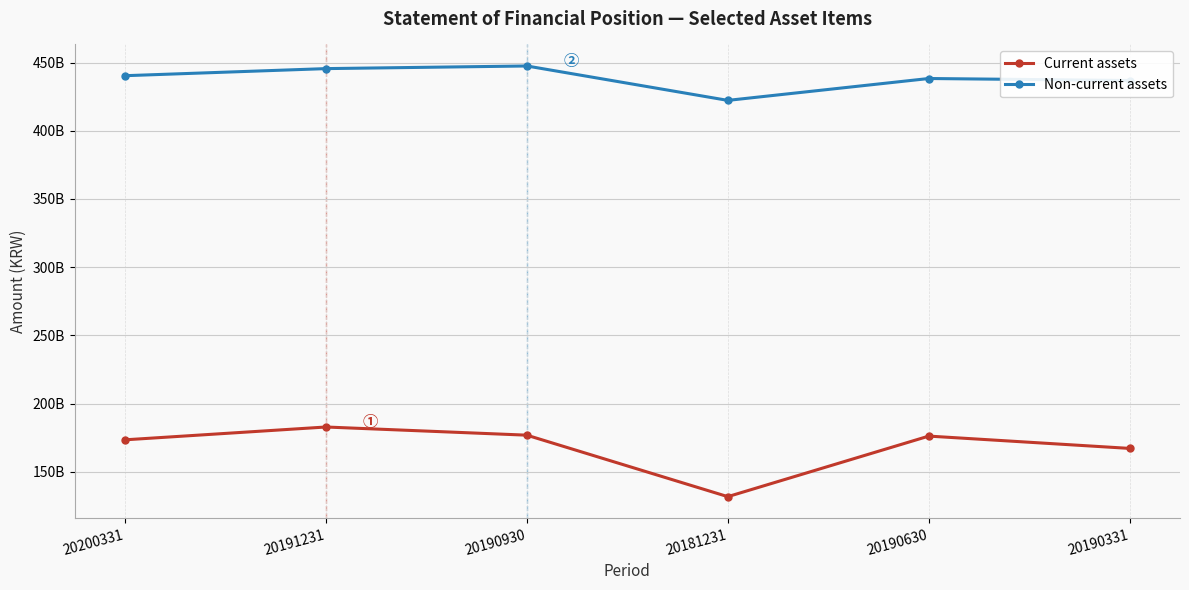

At which label does Non-current assets reach its minimum?

20181231